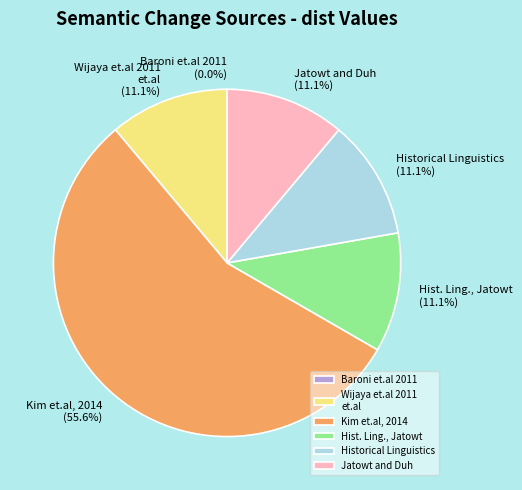

Combined, do Historical Linguistics, Jatowt and Baroni et.al 2011 account for over 50%?

No